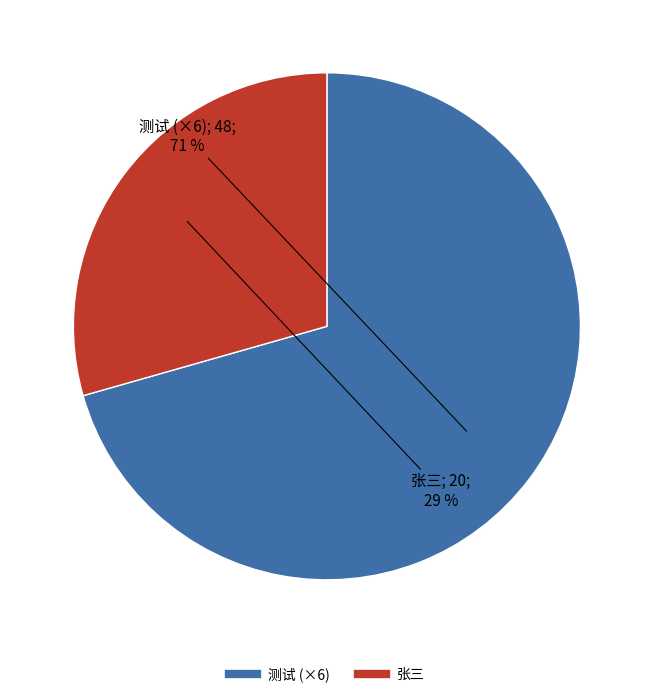

Does any single category account for the majority?

Yes